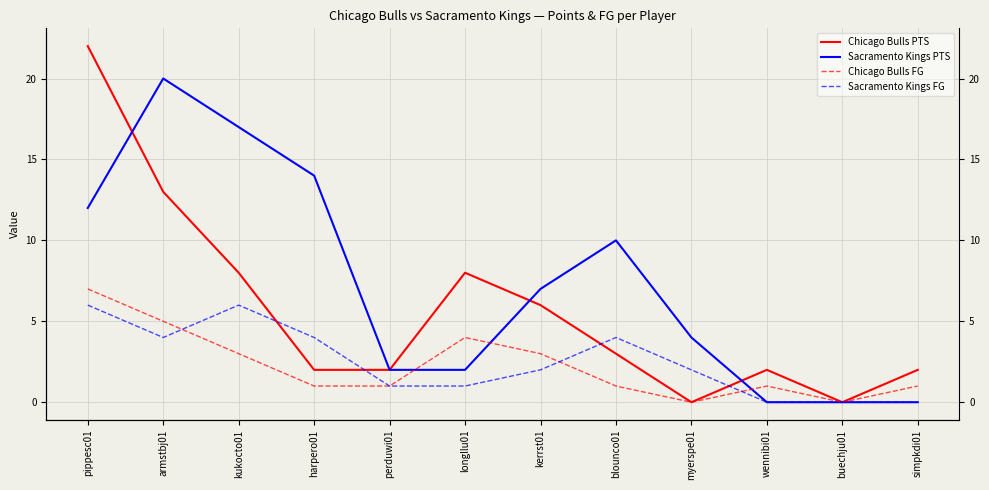

What is the value of the Chicago Bulls FG point at the 5th from the left?

1